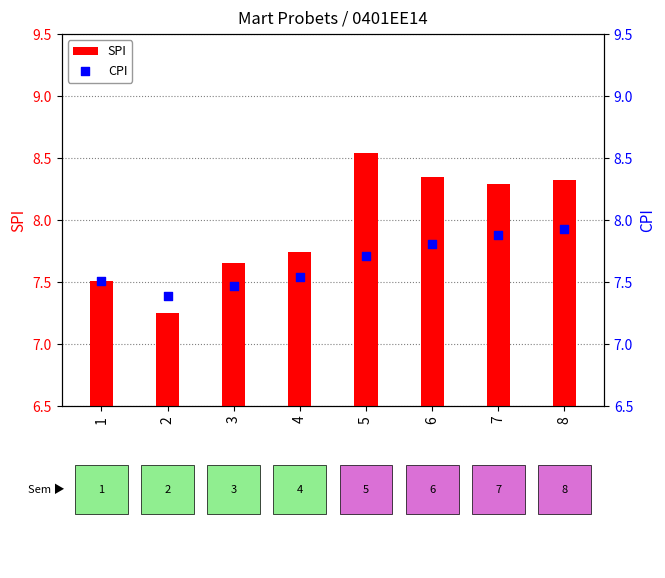

Which series contains the lowest Y value?

SPI